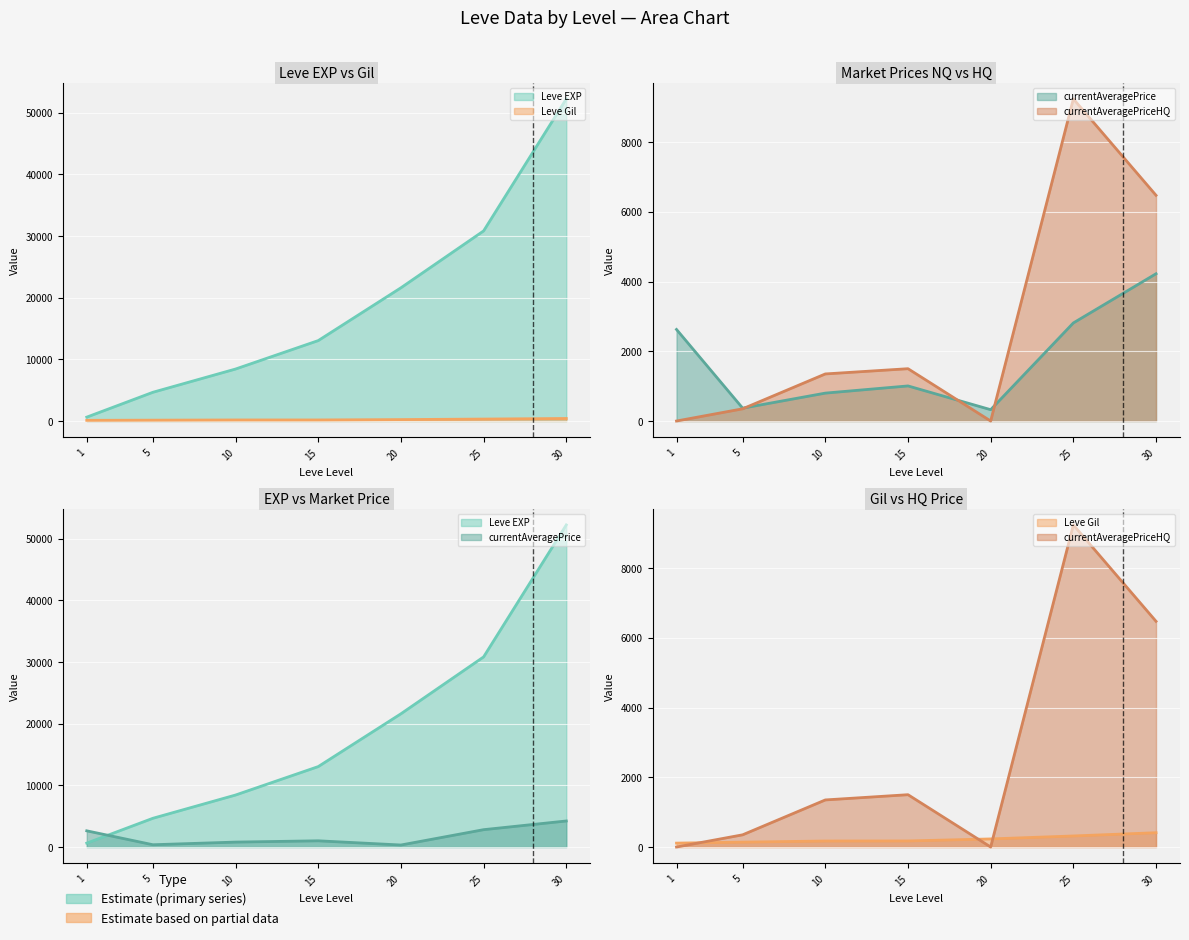

What is the highest value of the Leve EXP series?

52220